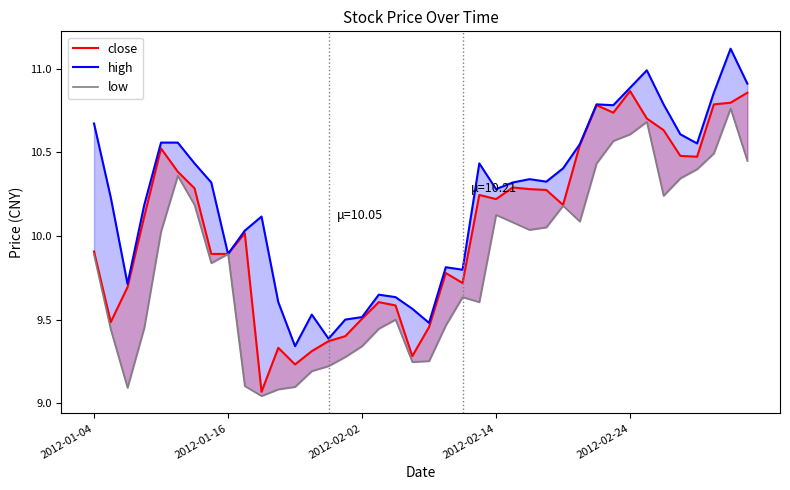

True or false: low has a value of 9.2 at 14.

True